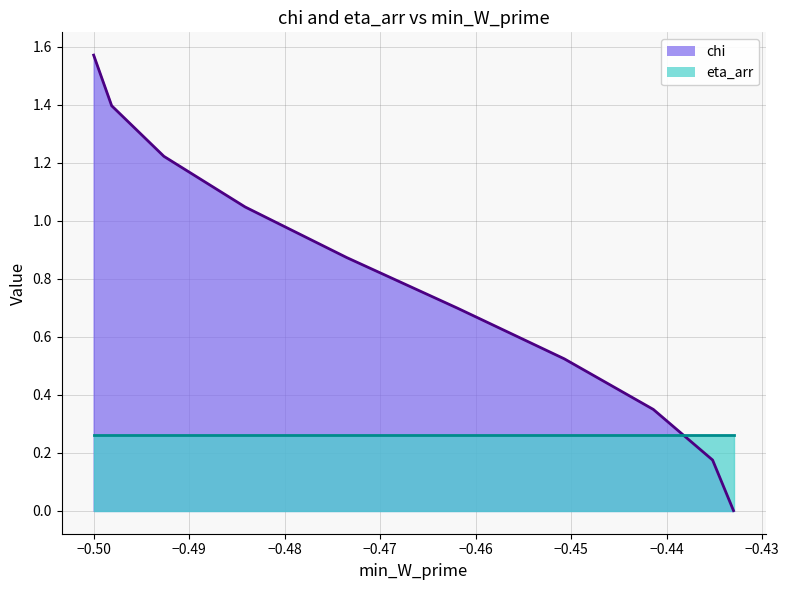

Which series has the largest total across all categories?

chi